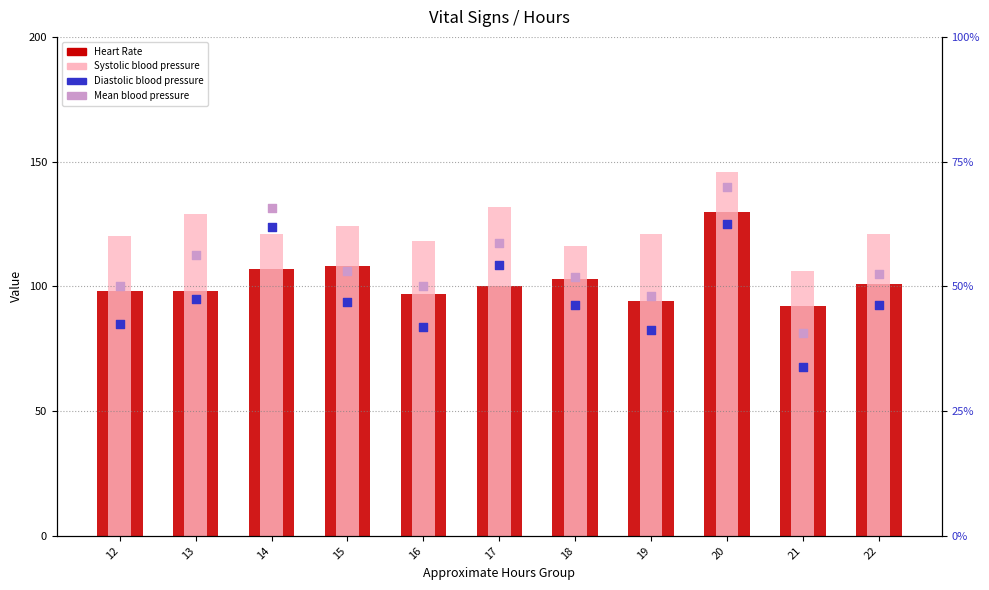

At how many categories does at least one series exceed 141?

1